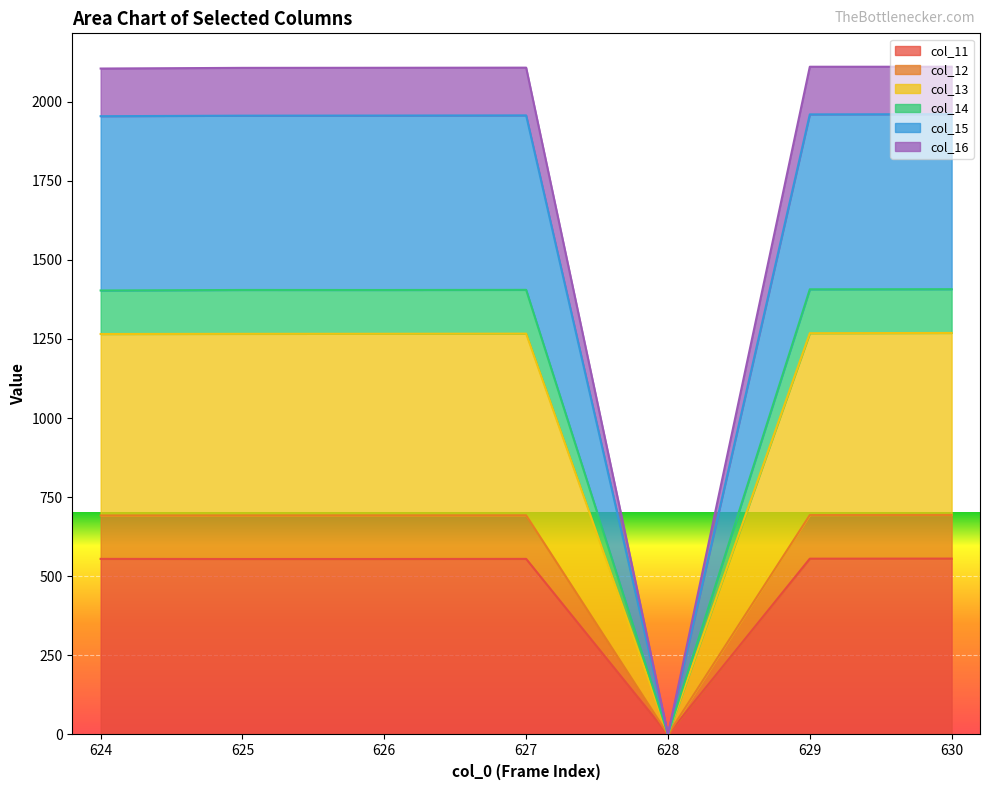

True or false: col_13 and col_16 intersect in this chart.

False